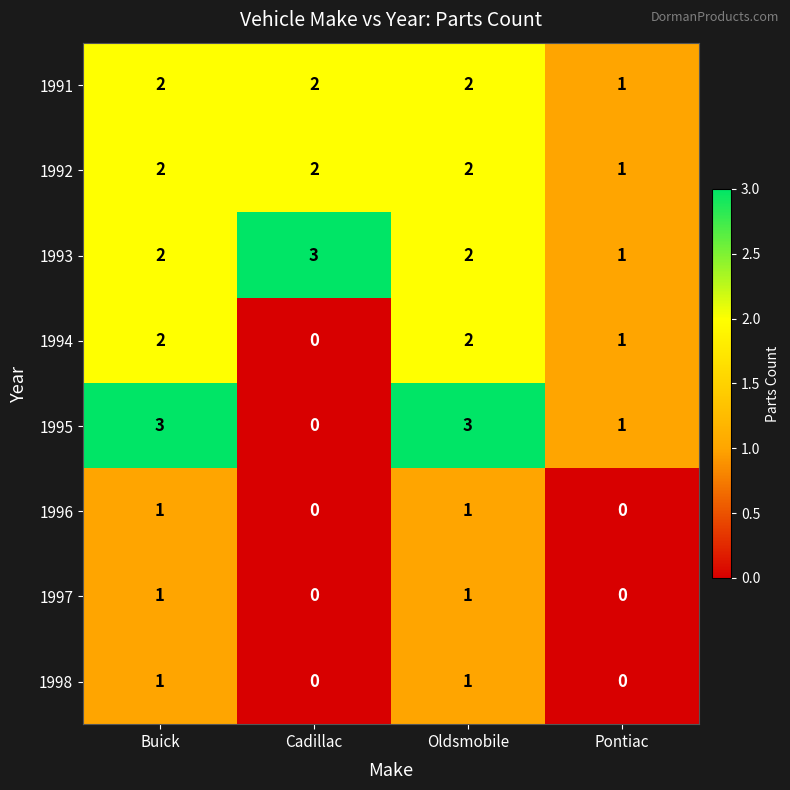

Which category has the lowest value in the 1993 series?

Pontiac